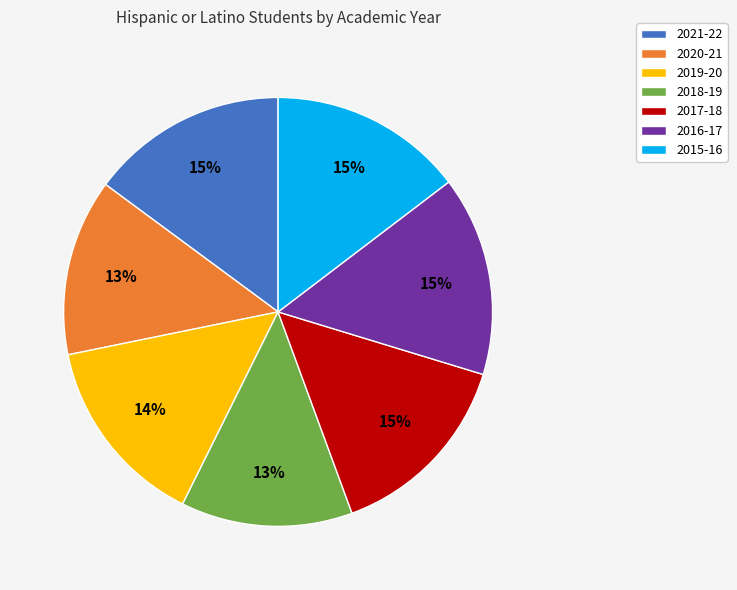

The 2016-17 slice represents 15% of the pie. True or false?

True